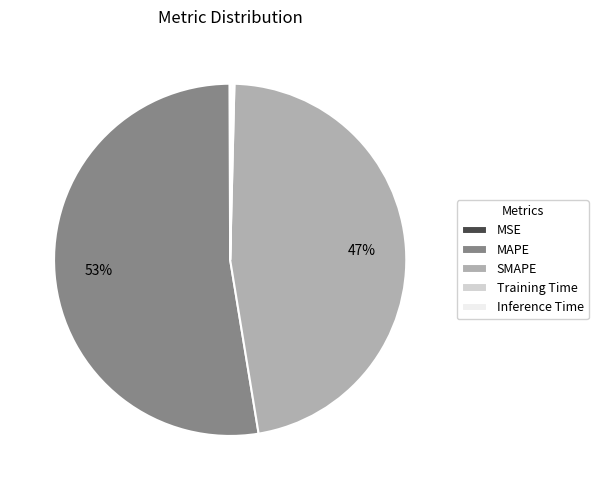

To the nearest percent, what percentage of the pie is MAPE?

53%